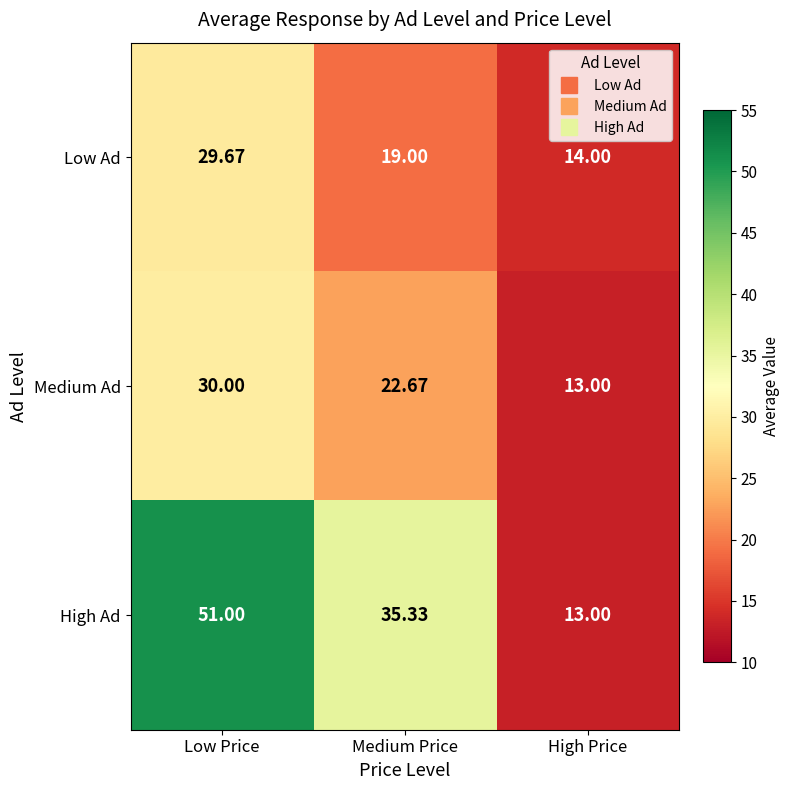

Between Low Price and Medium Price, which series saw the biggest shift?

High Ad